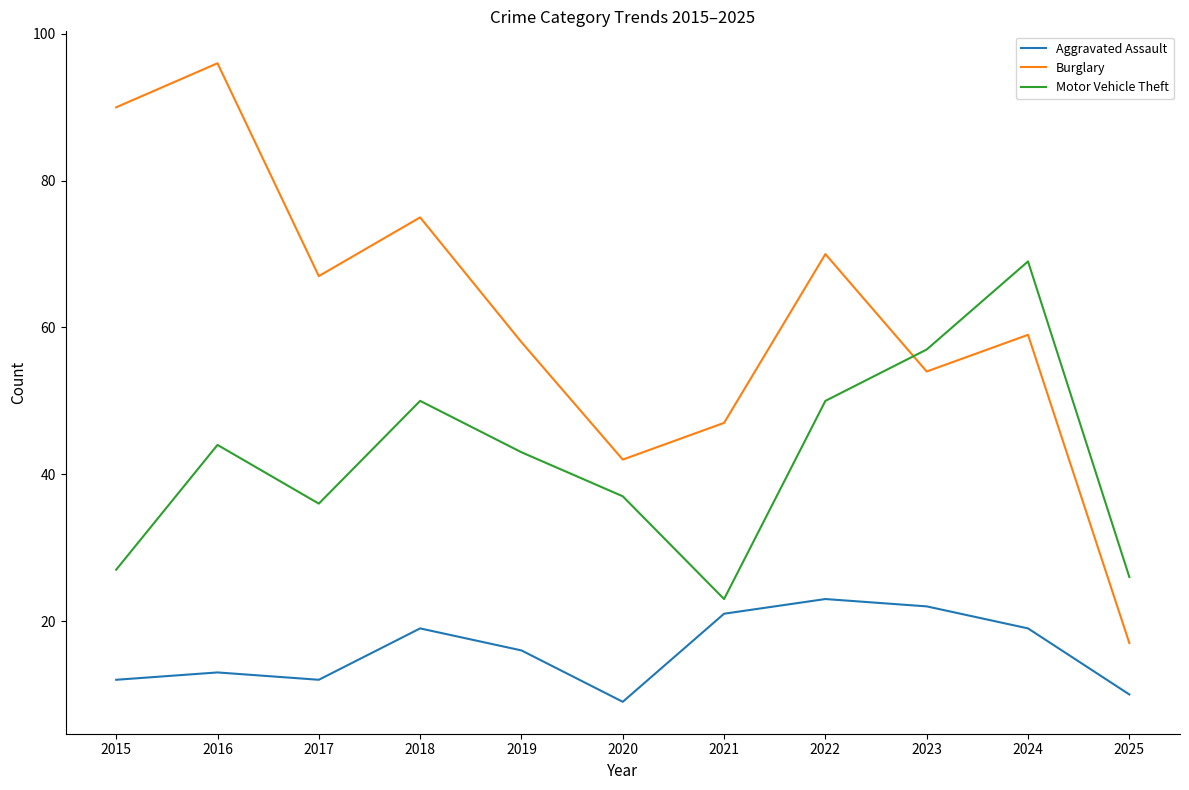

The value of Motor Vehicle Theft at 2016 is 18. True or false?

False